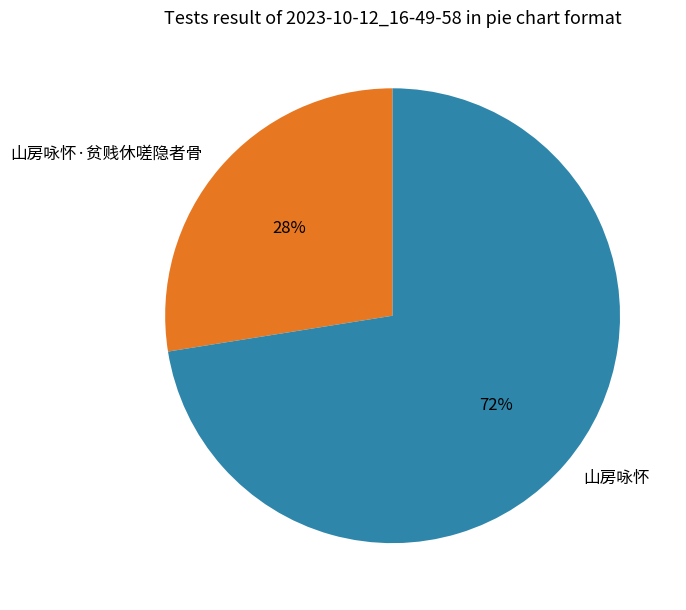

To the nearest percent, what is the combined percentage of 山房咏怀 and 山房咏怀·贫贱休嗟隐者骨?

100%